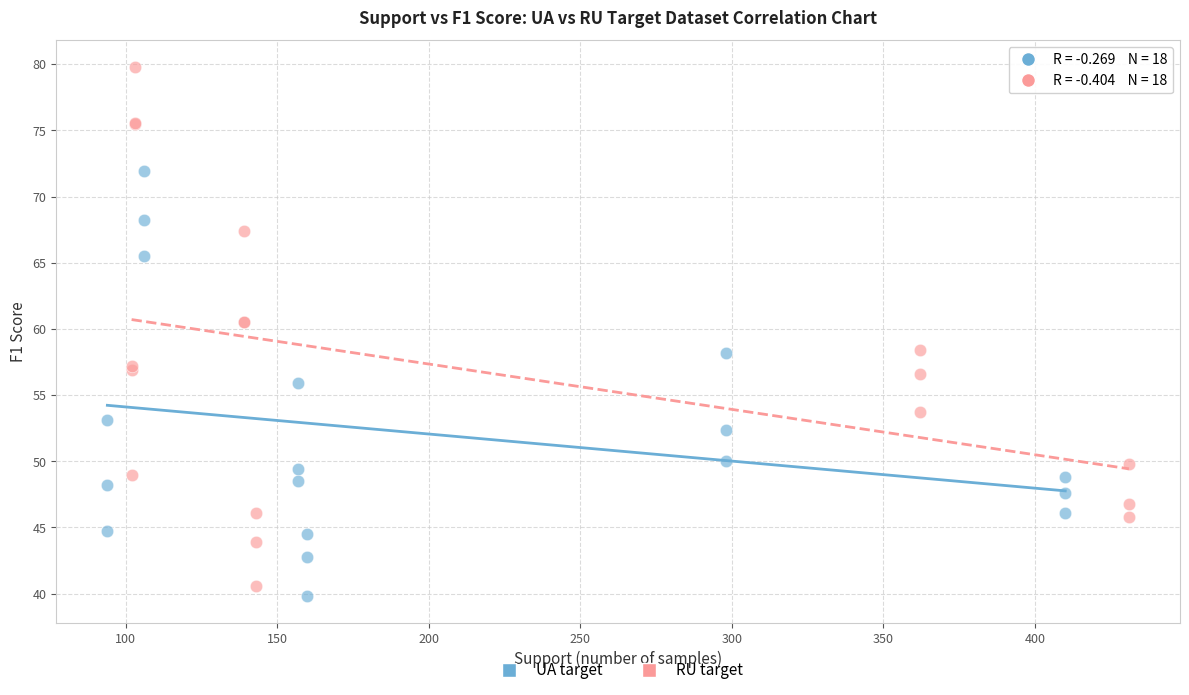

Which series has the largest Y range (max minus min)?

RU target